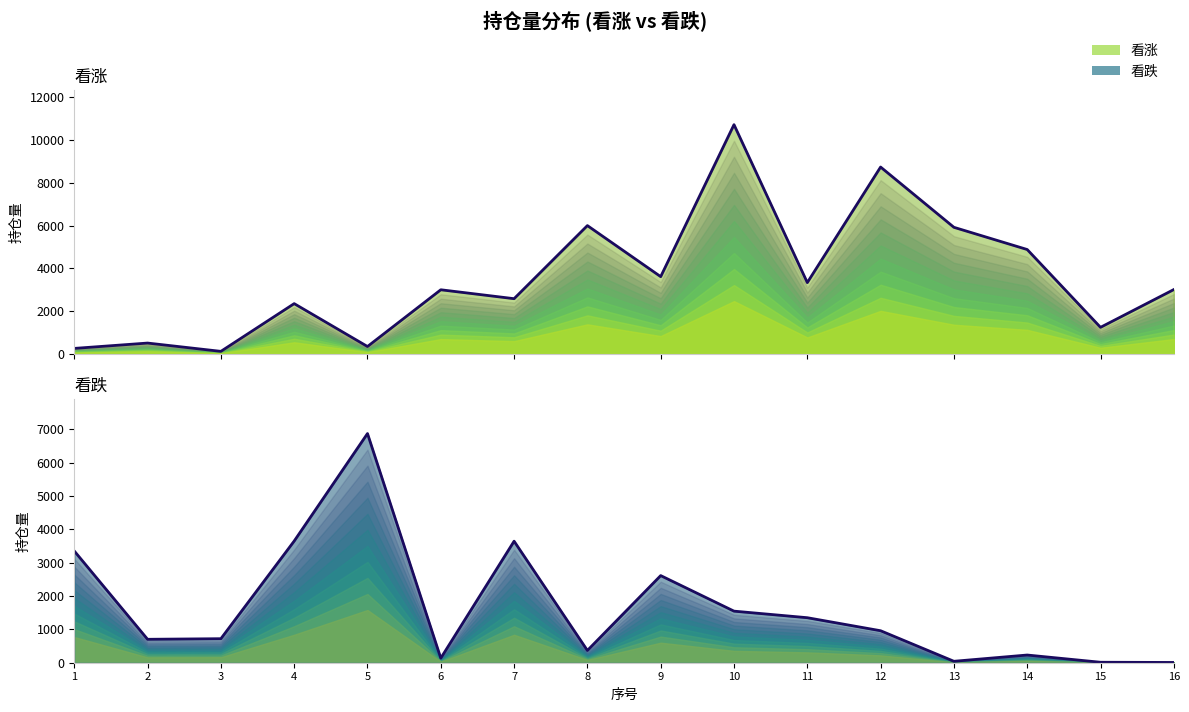

Rank the series by their maximum value, from lowest to highest.

看跌, 看涨